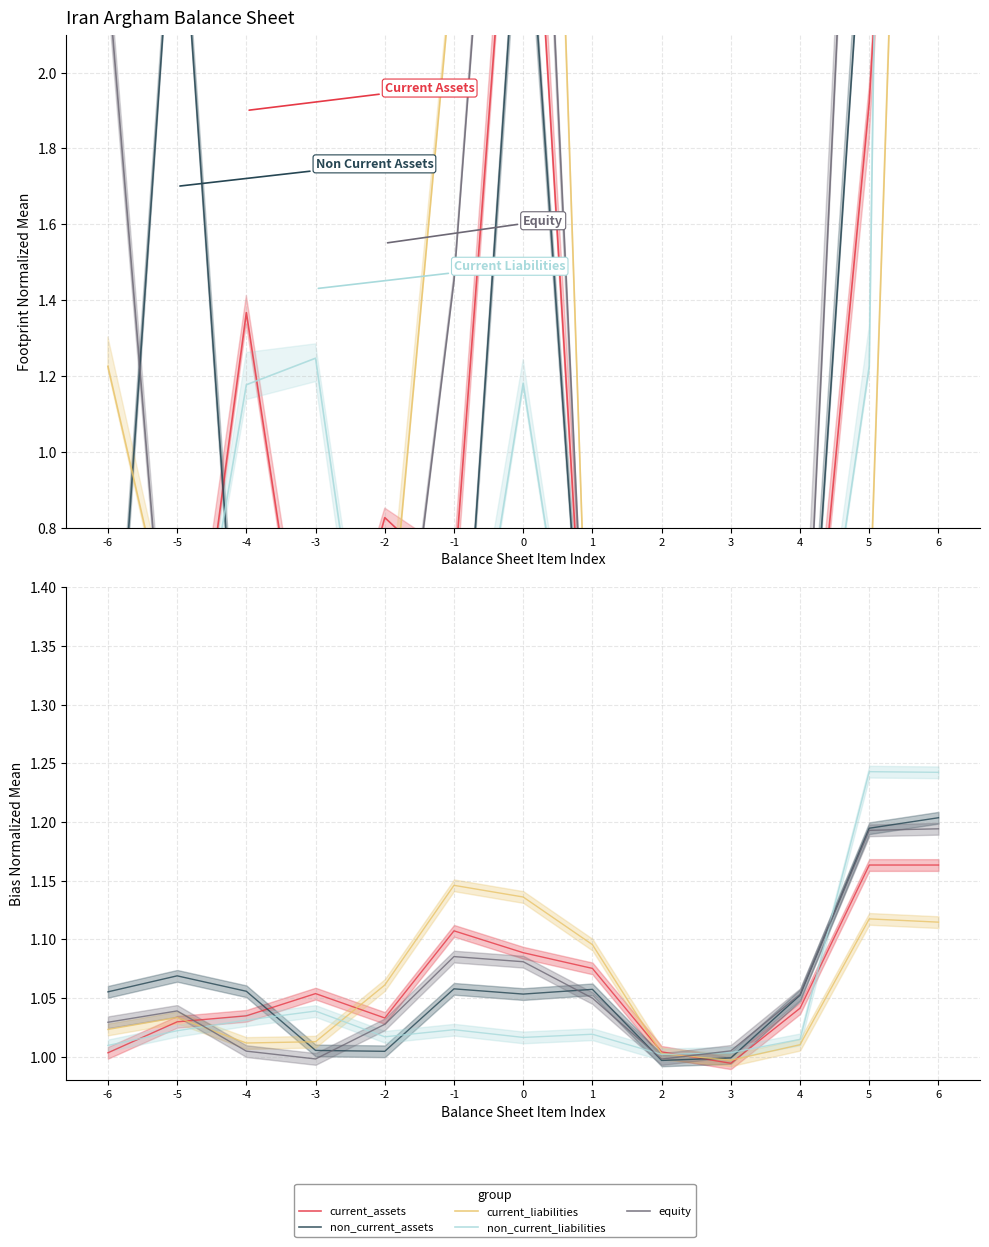

Reading right to left, transcribe all the data shown in this chart.

current_assets: 6=1.2	5=1.2	4=1.0	3=1.0	2=1.0	1=1.1	0=1.1	-1=1.1	-2=1.0	-3=1.1	-4=1.0	-5=1.0	-6=1.0
non_current_assets: 6=1.2	5=1.2	4=1.1	3=1.0	2=1.0	1=1.1	0=1.1	-1=1.1	-2=1.0	-3=1.0	-4=1.1	-5=1.1	-6=1.1
current_liabilities: 6=1.1	5=1.1	4=1.0	3=1.0	2=1.0	1=1.1	0=1.1	-1=1.1	-2=1.1	-3=1.0	-4=1.0	-5=1.0	-6=1.0
non_current_liabilities: 6=1.2	5=1.2	4=1.0	3=1.0	2=1.0	1=1.0	0=1.0	-1=1.0	-2=1.0	-3=1.0	-4=1.0	-5=1.0	-6=1.0
equity: 6=1.2	5=1.2	4=1.1	3=1.0	2=1.0	1=1.0	0=1.1	-1=1.1	-2=1.0	-3=1.0	-4=1.0	-5=1.0	-6=1.0